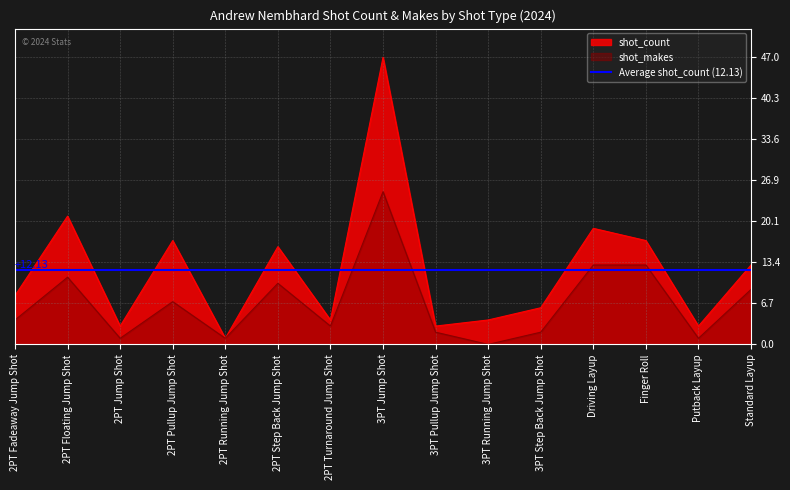

At which category does shot_count reach its first local peak?

2PT Floating Jump Shot